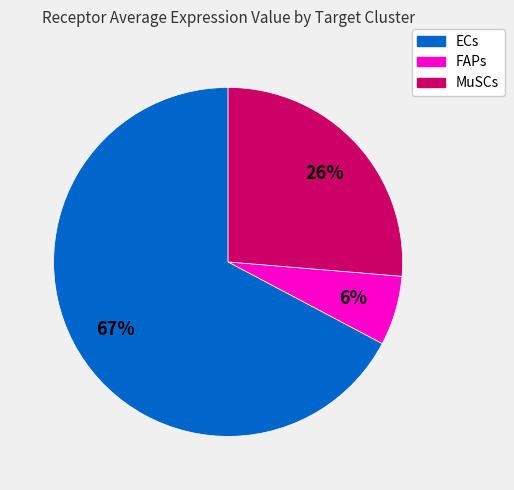

Which slice is the smallest?

FAPs